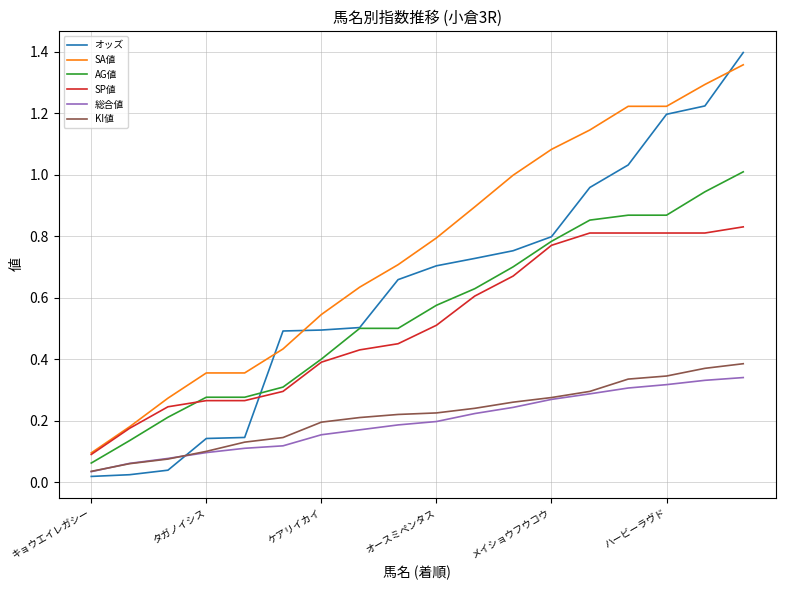

True or false: SP値 and KI値 intersect in this chart.

False